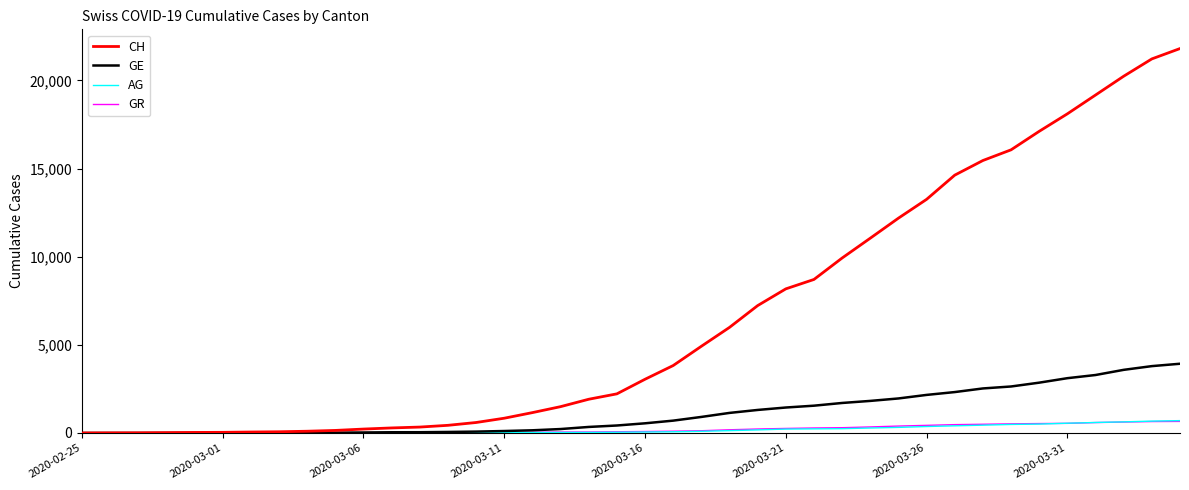

What is the maximum value for GE?

3928